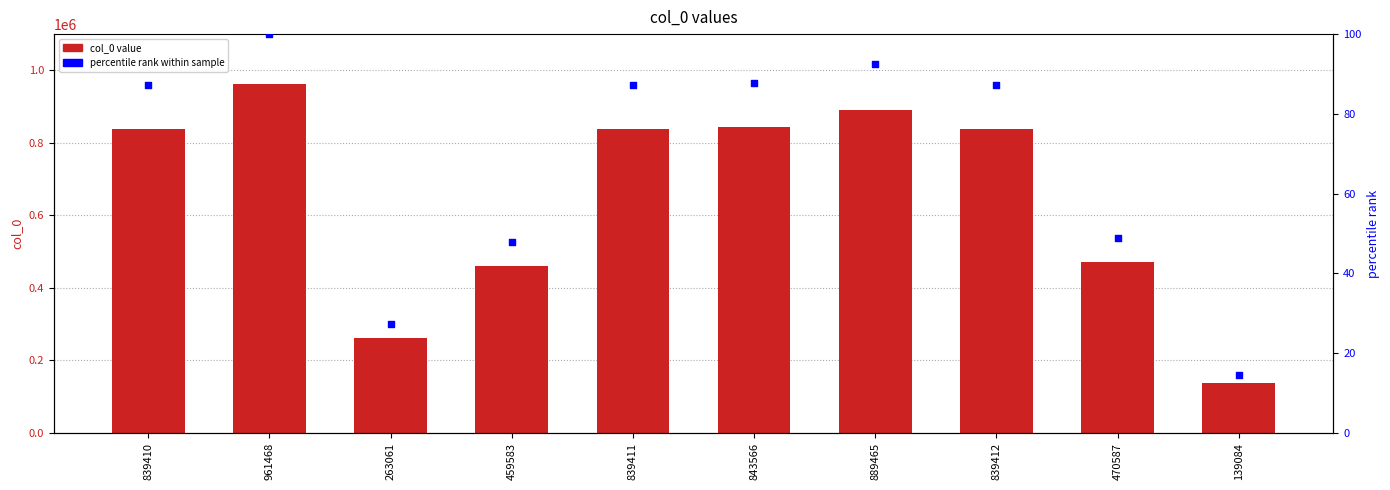

What is the total value across all series at 470587?

470635.9